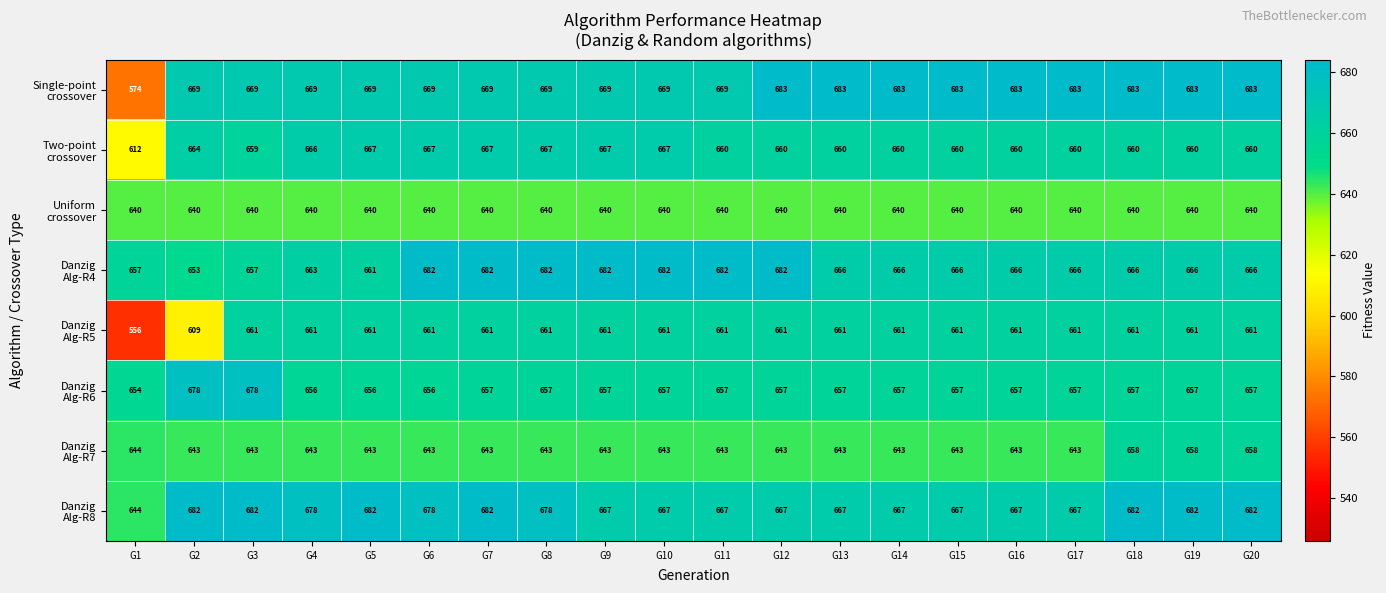

What is the smallest value displayed?

556